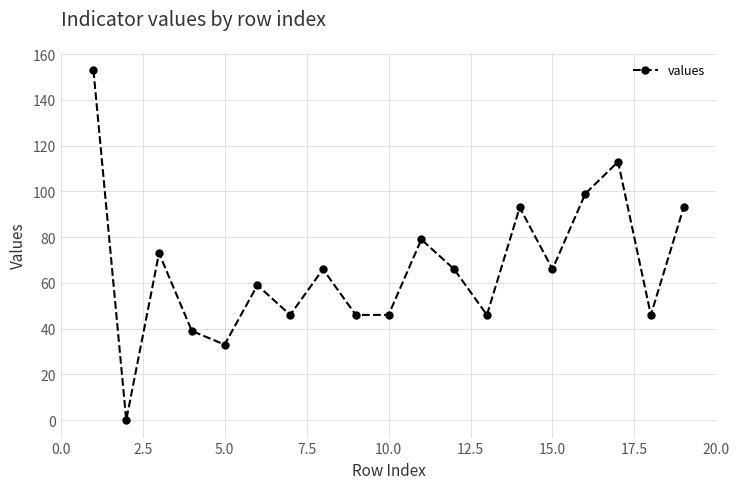

What is the greatest value displayed?

153